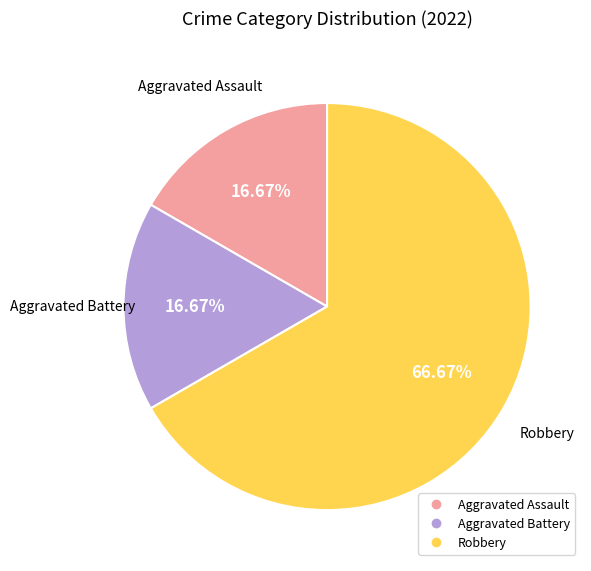

How many segments does this pie chart have?

3